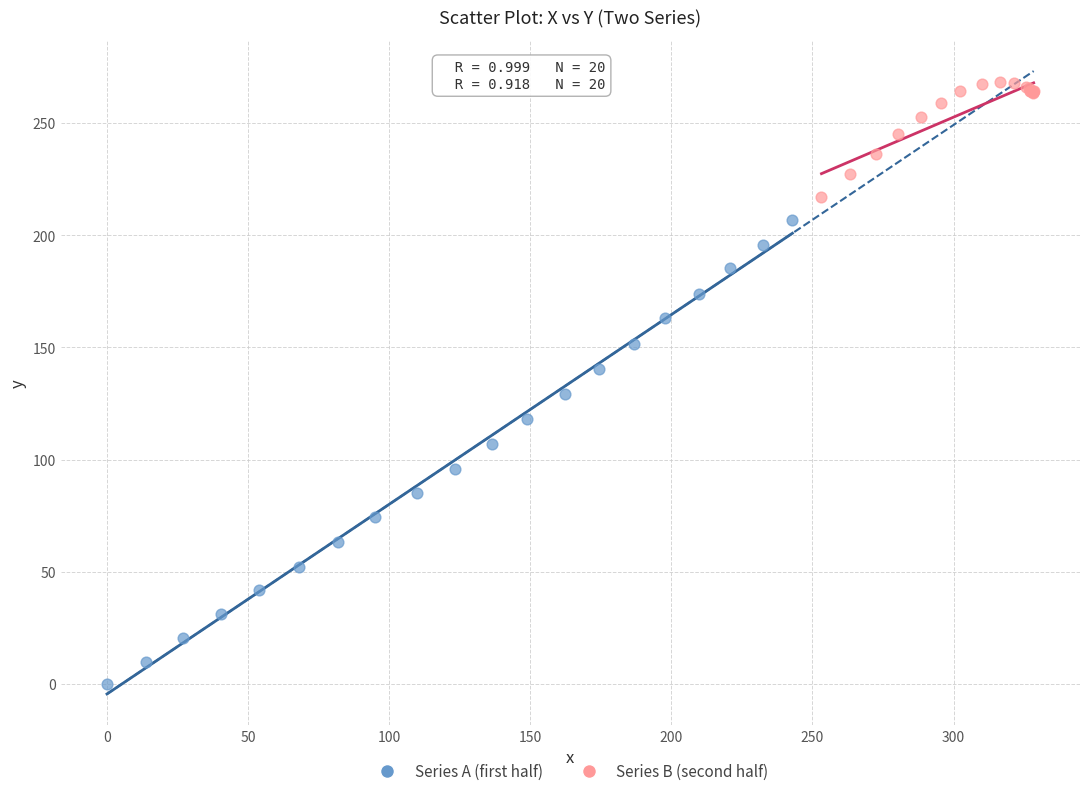

Which series contains the highest Y value?

Series B (second half)